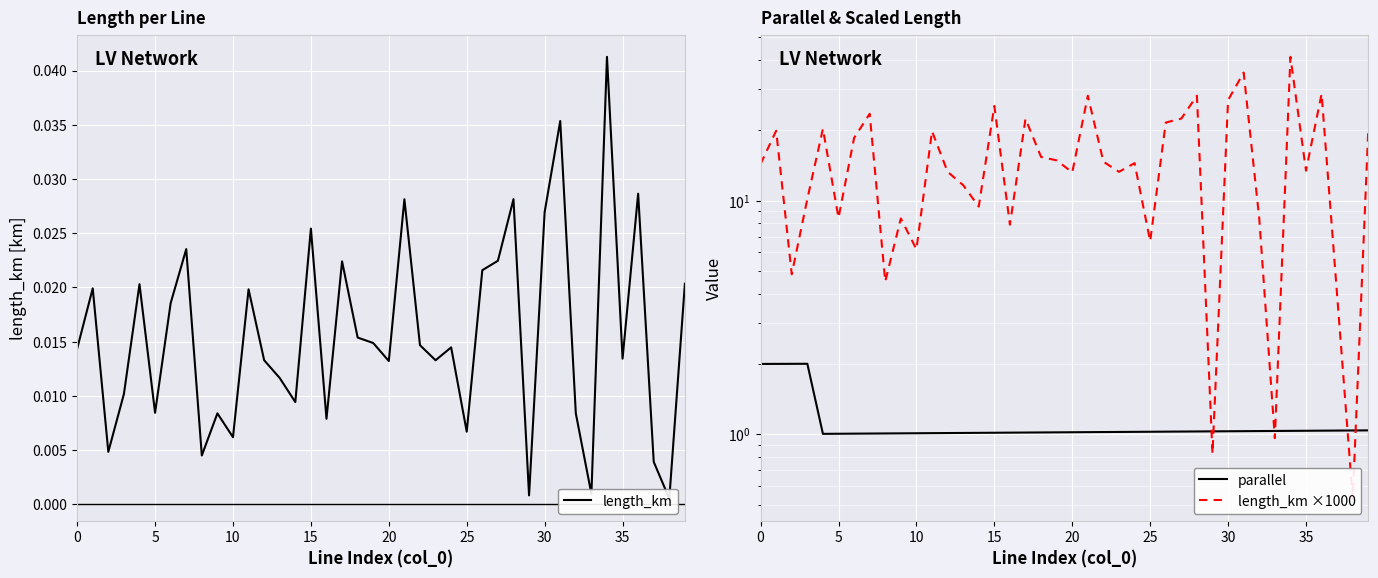

Does the chart display data point markers on the line(s)?

No